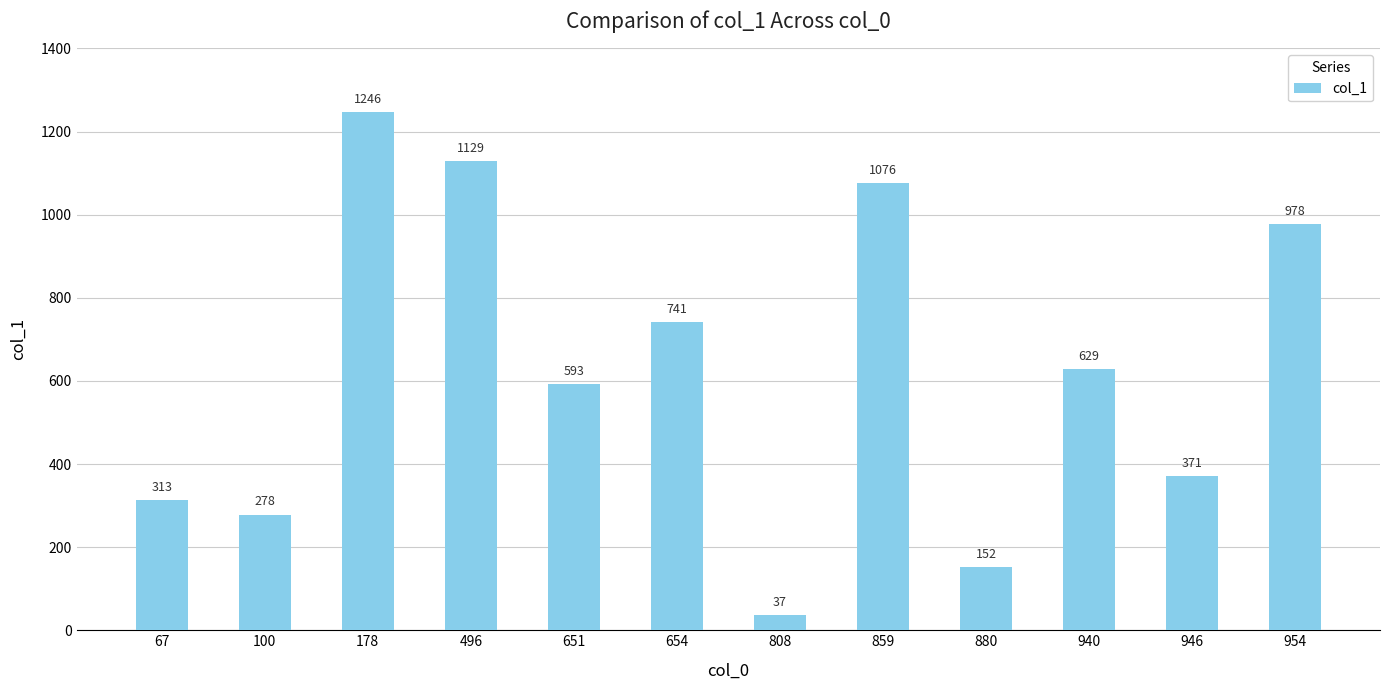

What is the smallest value displayed?

37